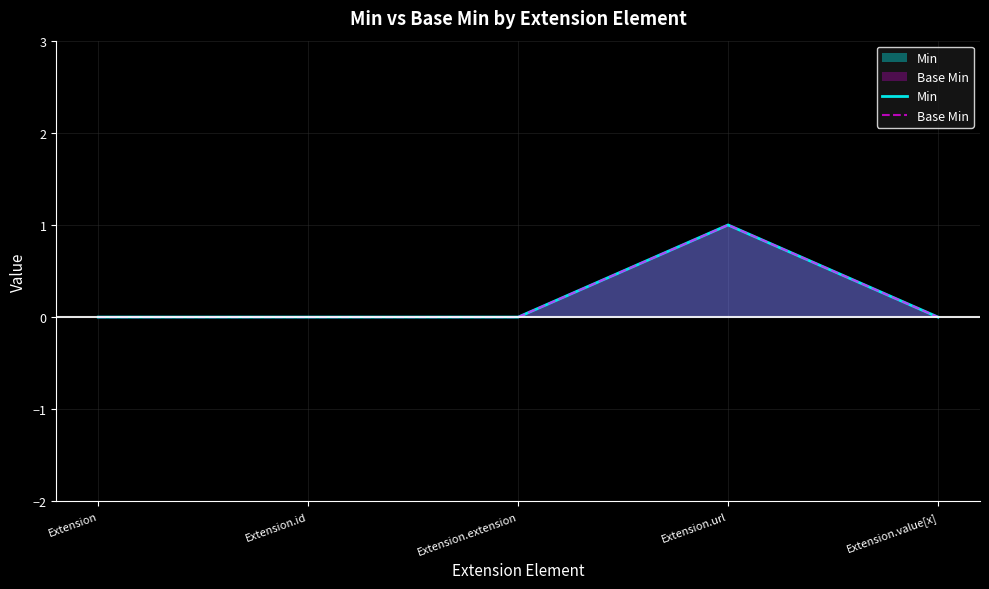

In Min, how many points are higher than both neighbors (excluding endpoints)?

1